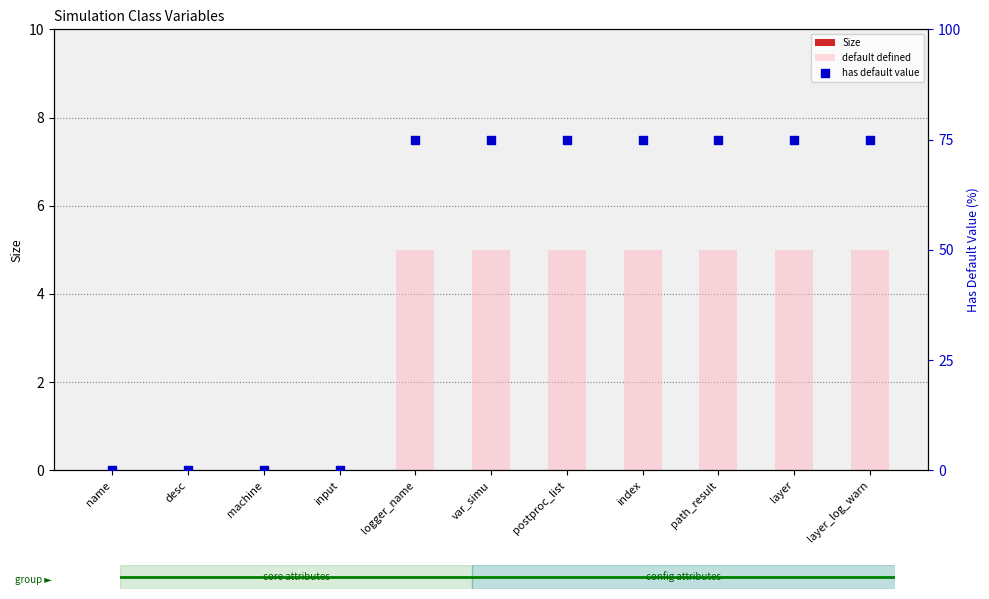

Which series reaches the maximum Y coordinate?

has default value